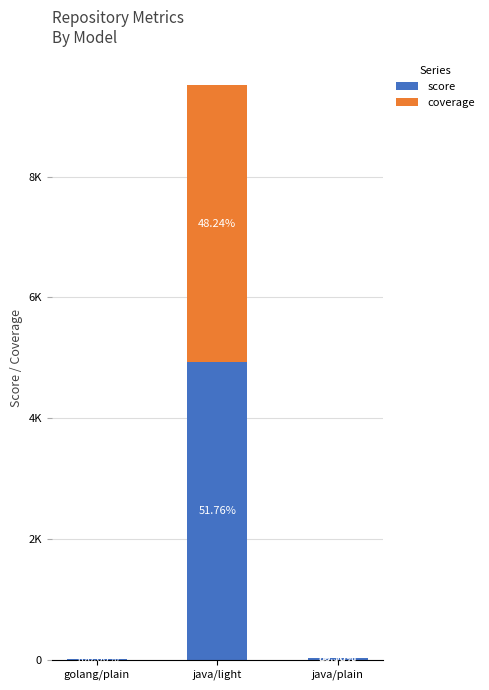

What position from the right is golang/plain?

3